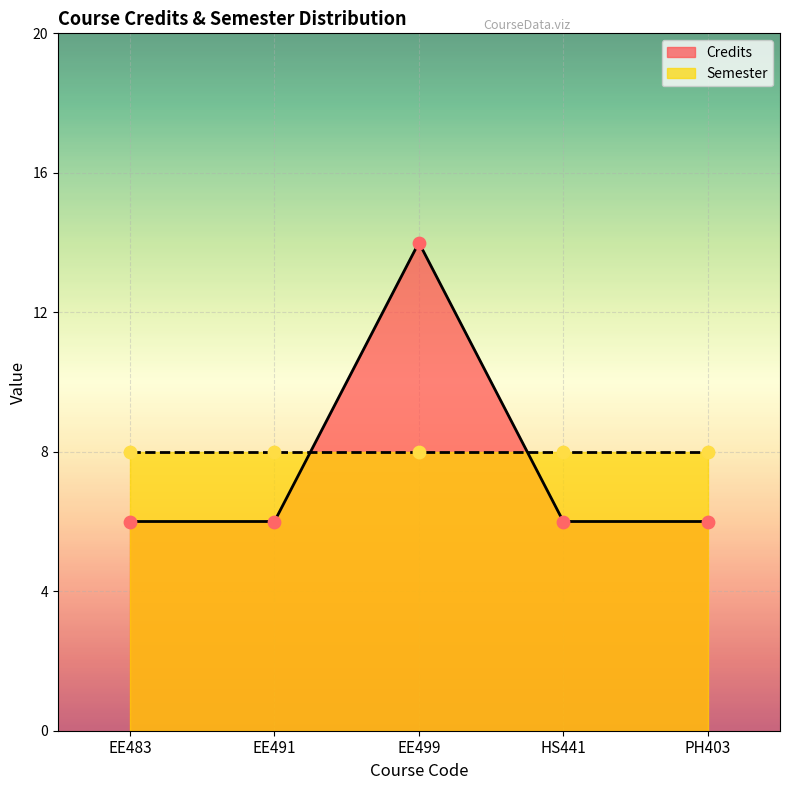

Which has a higher value, EE483 or PH403?

EE483